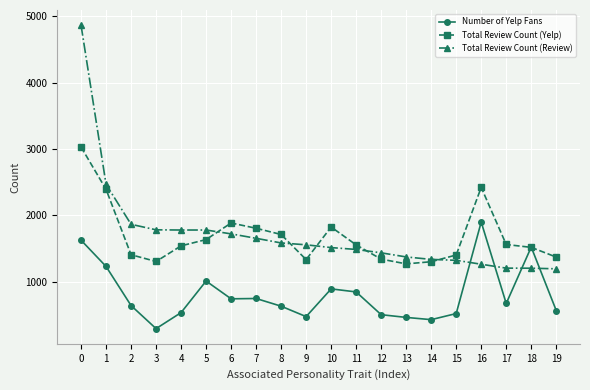

What is the total value across all series at 0?

9520.5